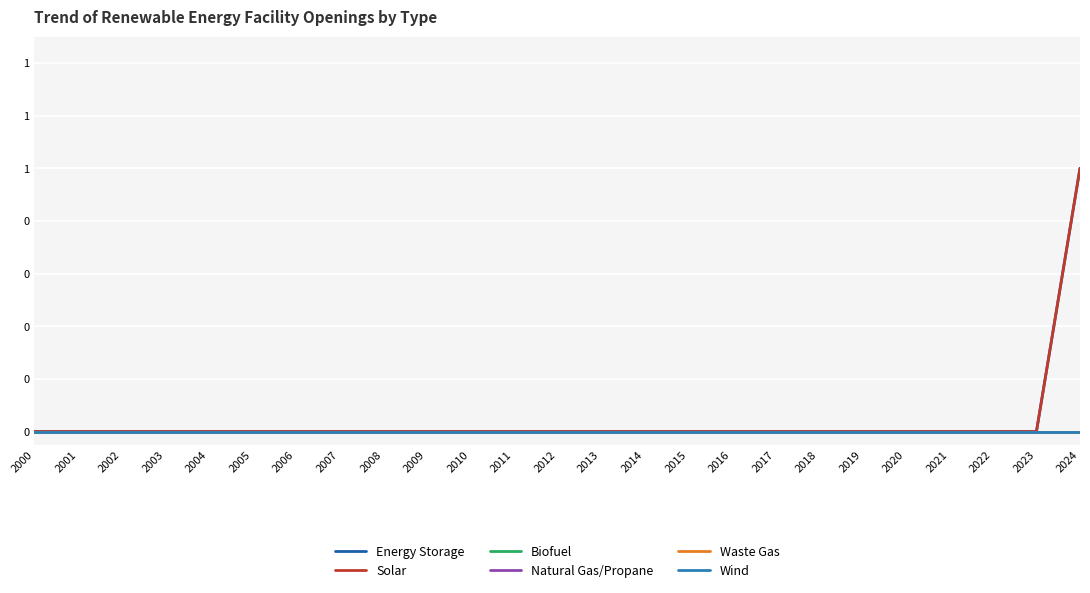

Does the chart have visible grid lines?

Yes